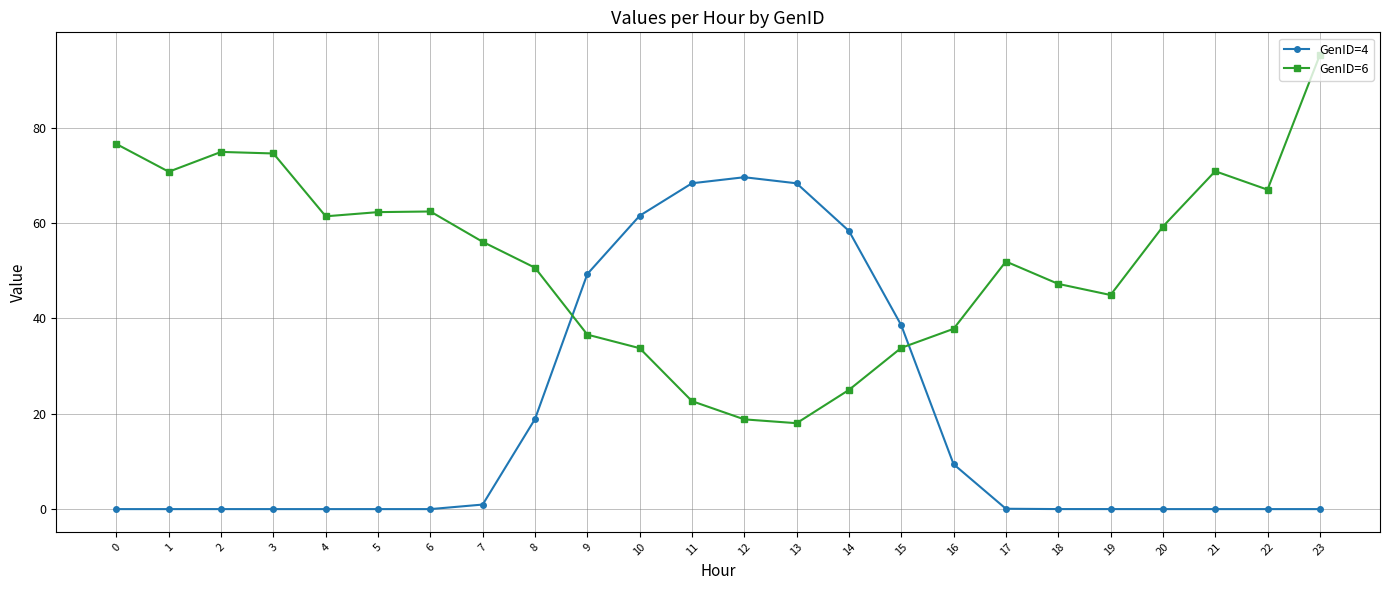

True or false: GenID=6 has a value of 12.0 at 17.

False